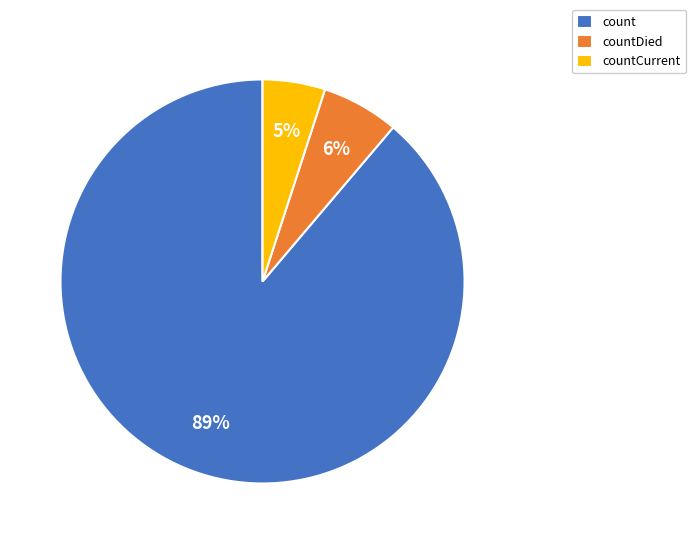

Which has a higher value, countDied or count?

count